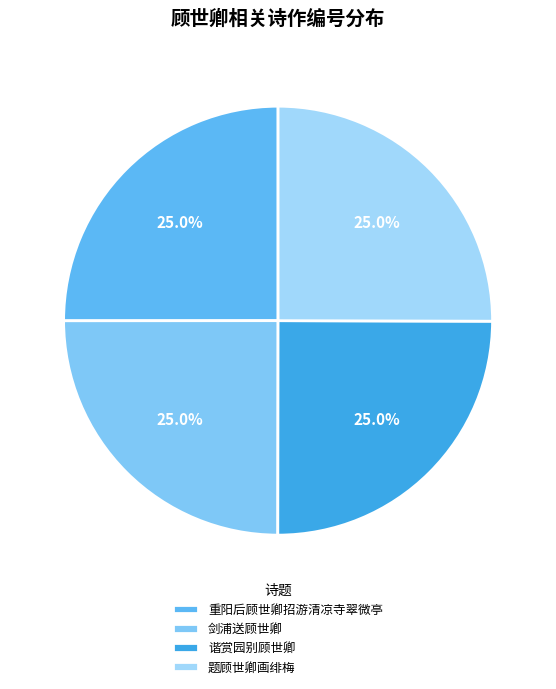

What is the smallest slice in the pie chart?

剑浦送顾世卿